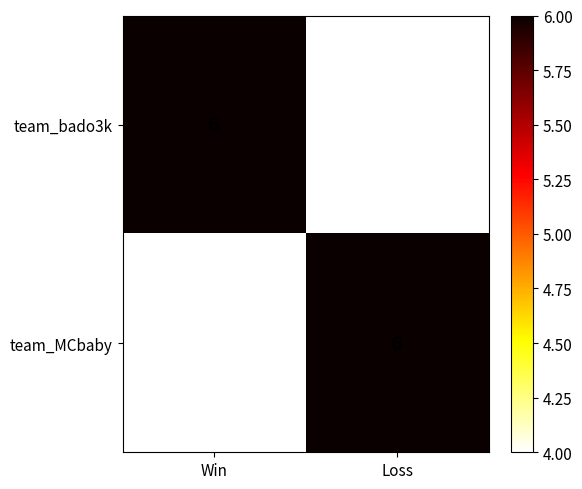

What is the sum of all team_MCbaby values?

10